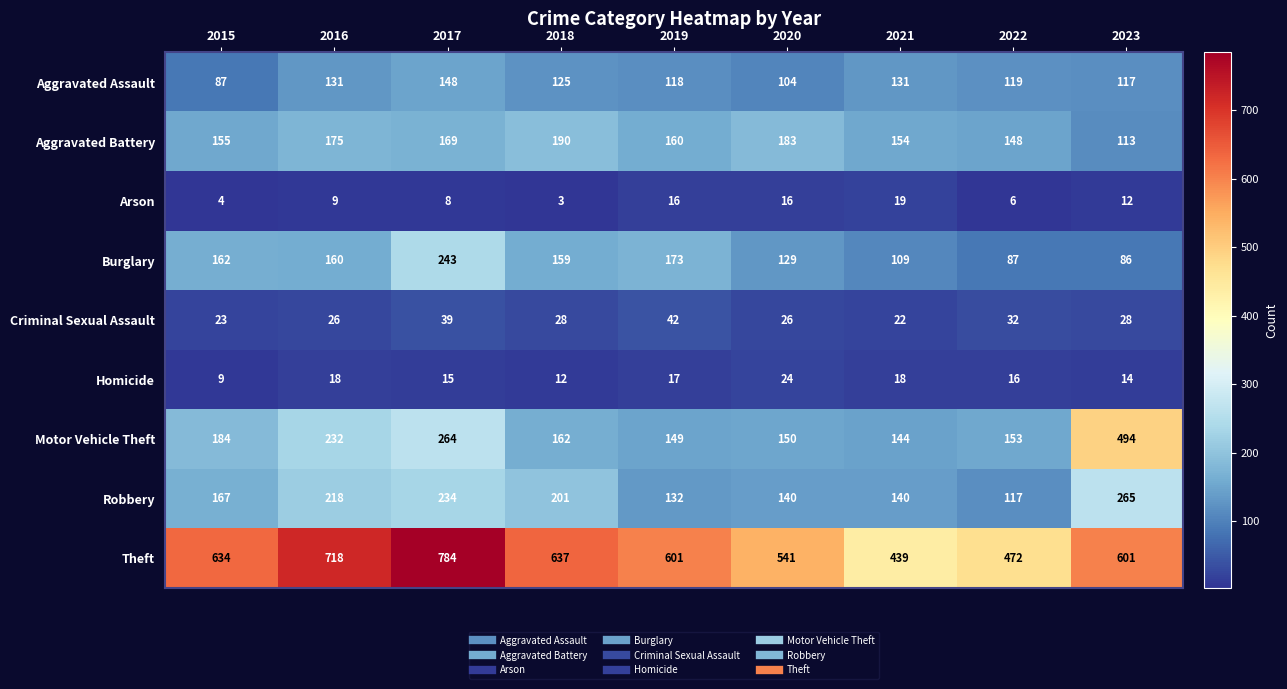

What is the sum of the Aggravated Assault values at 2023 and 2021?

248